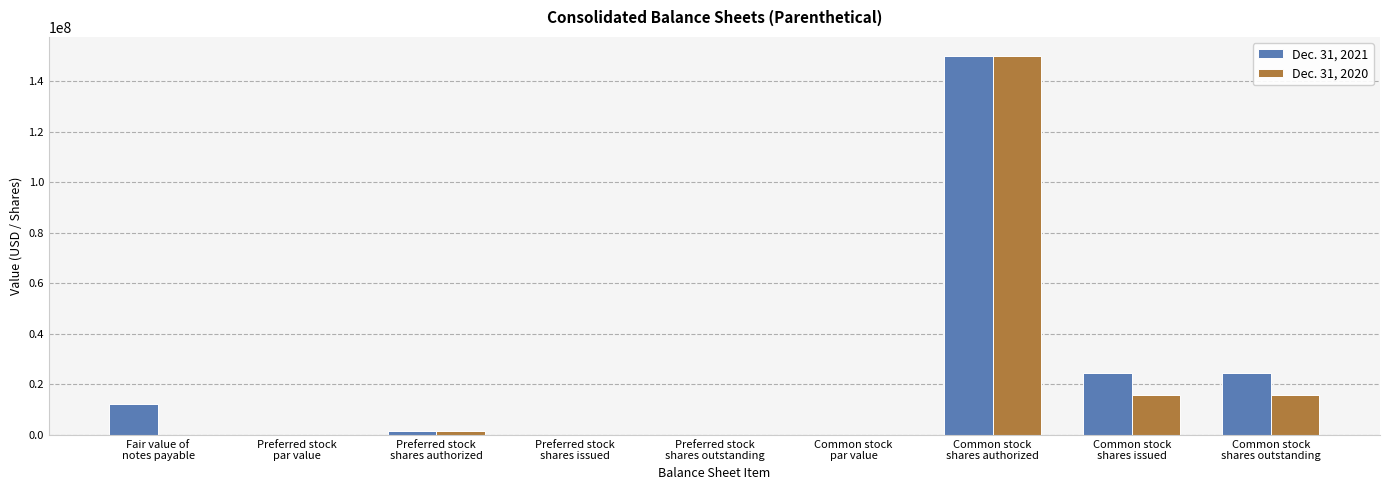

What is the maximum value shown in the chart?

150000000